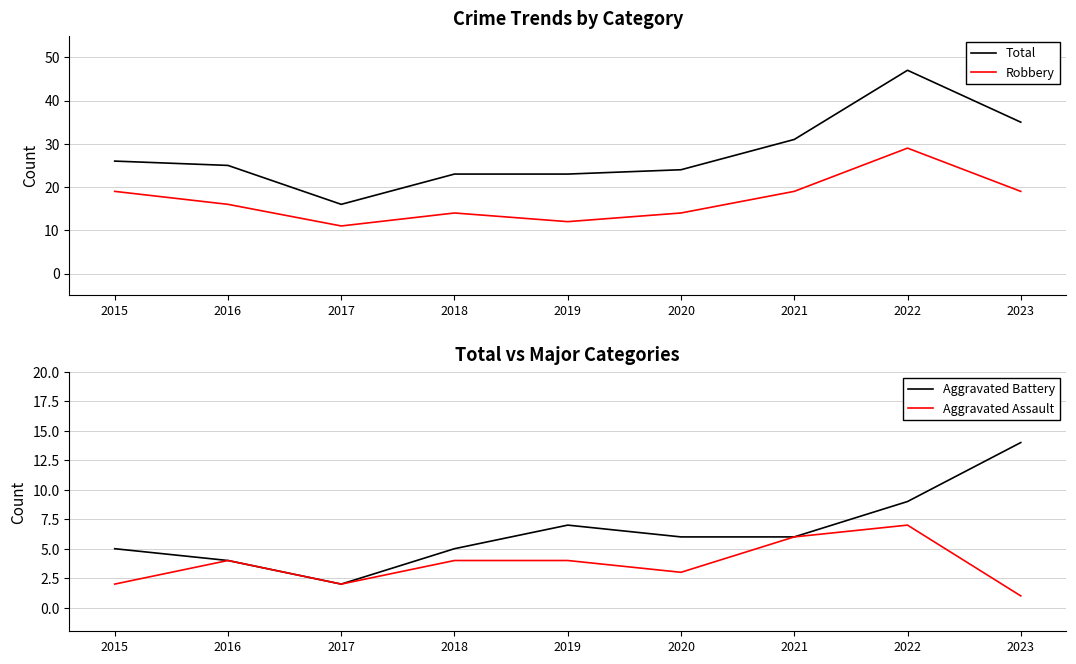

Which series has the largest range (max minus min)?

Total